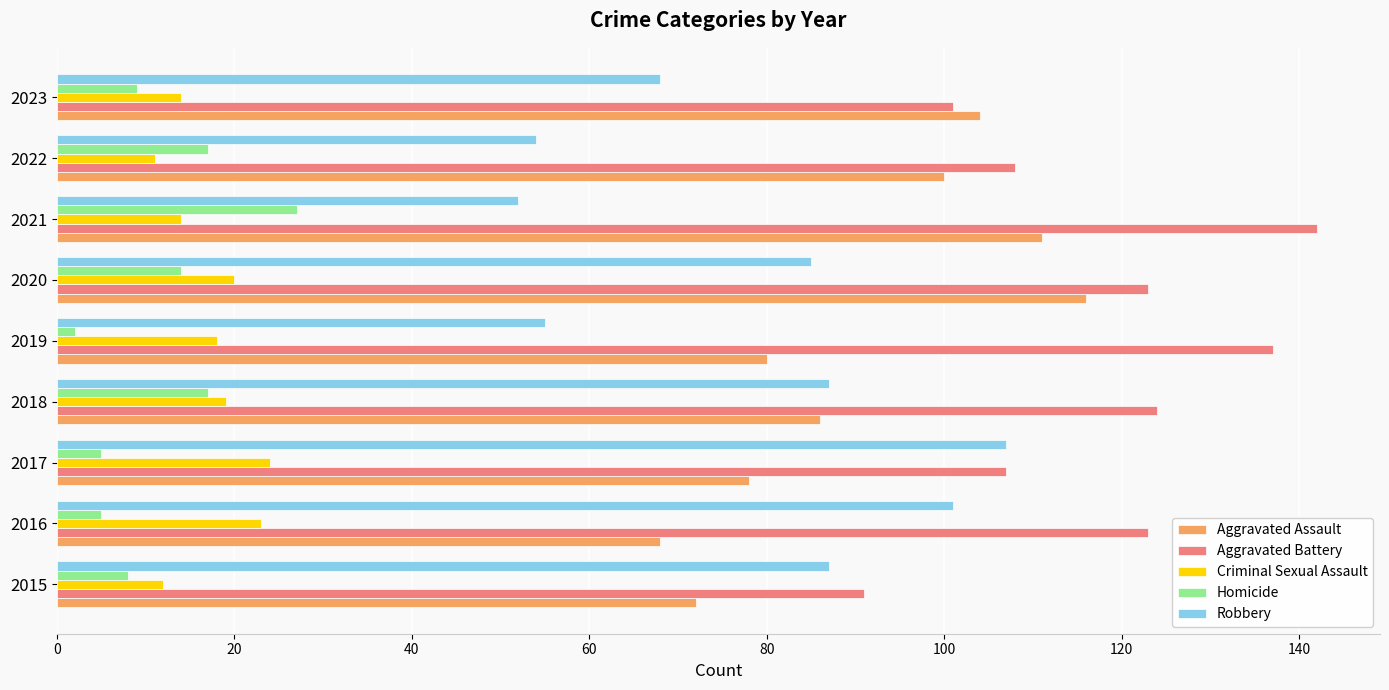

What is the maximum value shown in the chart?

142